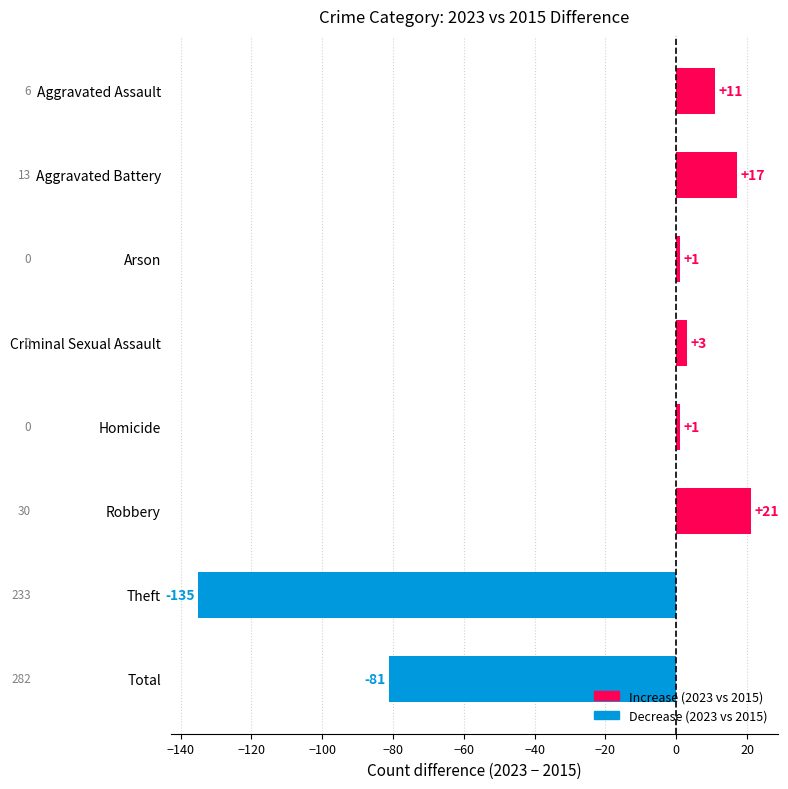

What is the ratio of the value at Aggravated Battery to the value at Robbery?

0.8